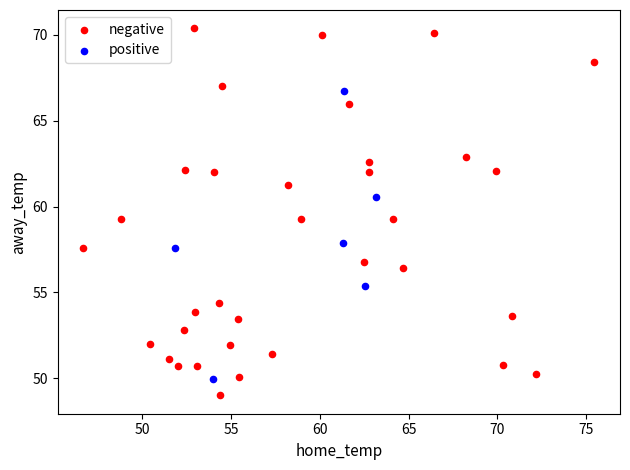

Which series contains the highest Y value?

negative